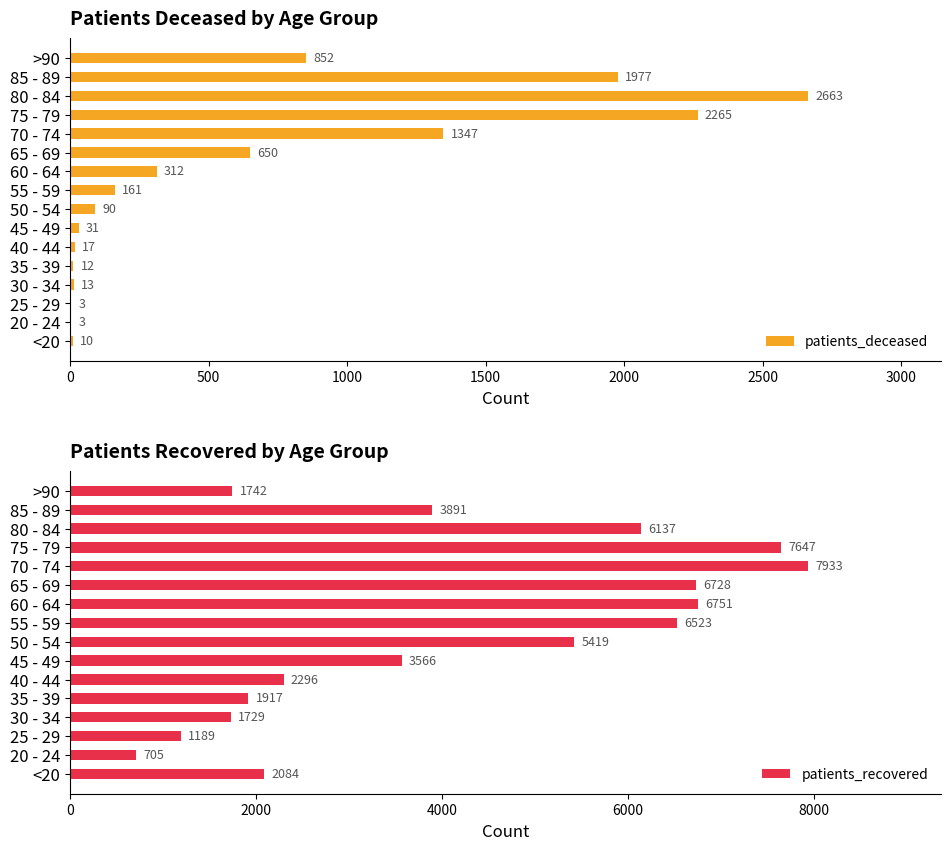

Which category has the highest value in the patients_recovered series?

70 - 74